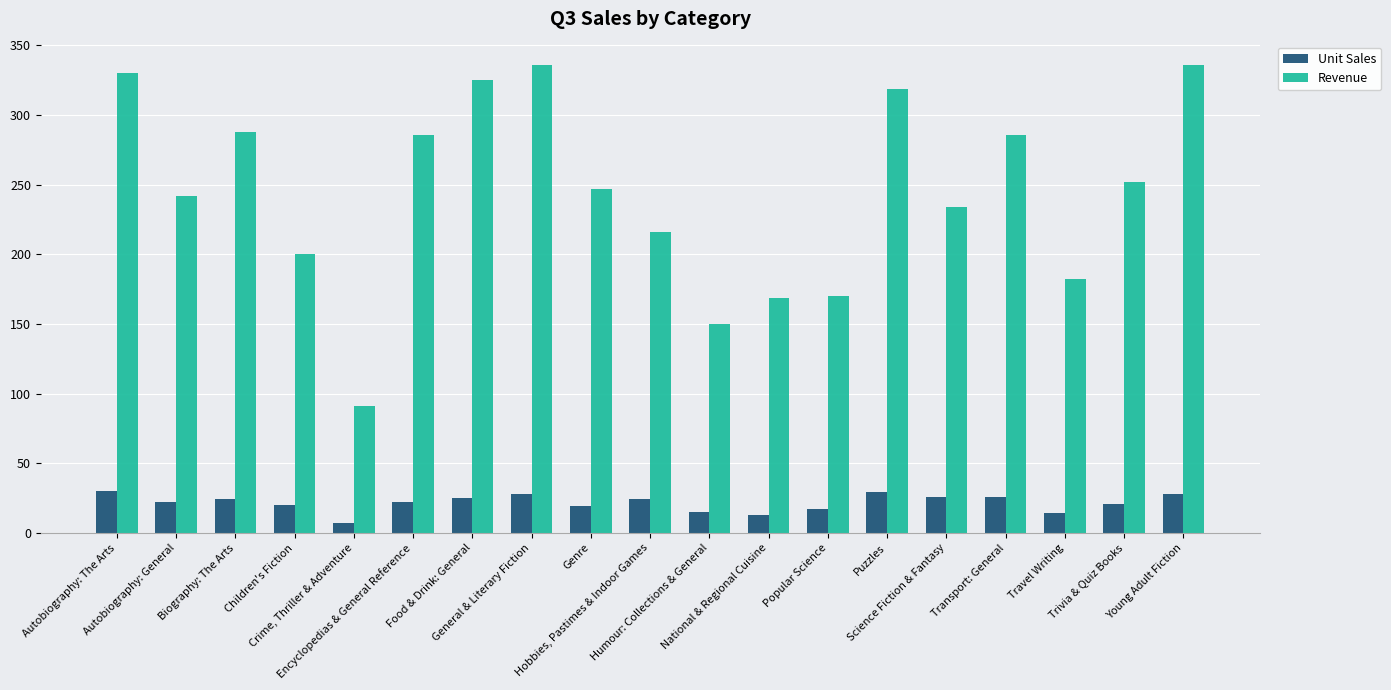

What is the lowest value of the Unit Sales series?

7.0